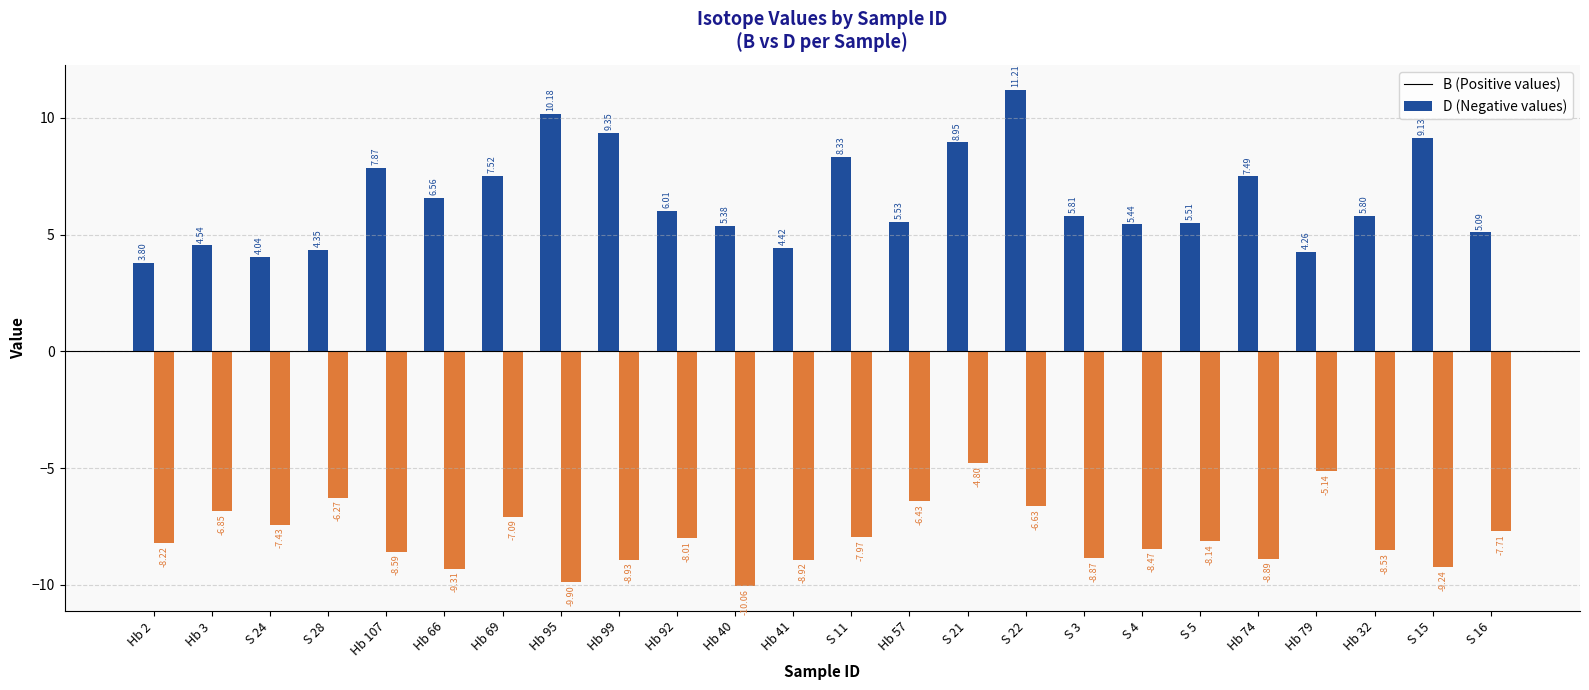

What is the total value across all series at S 22?

4.6